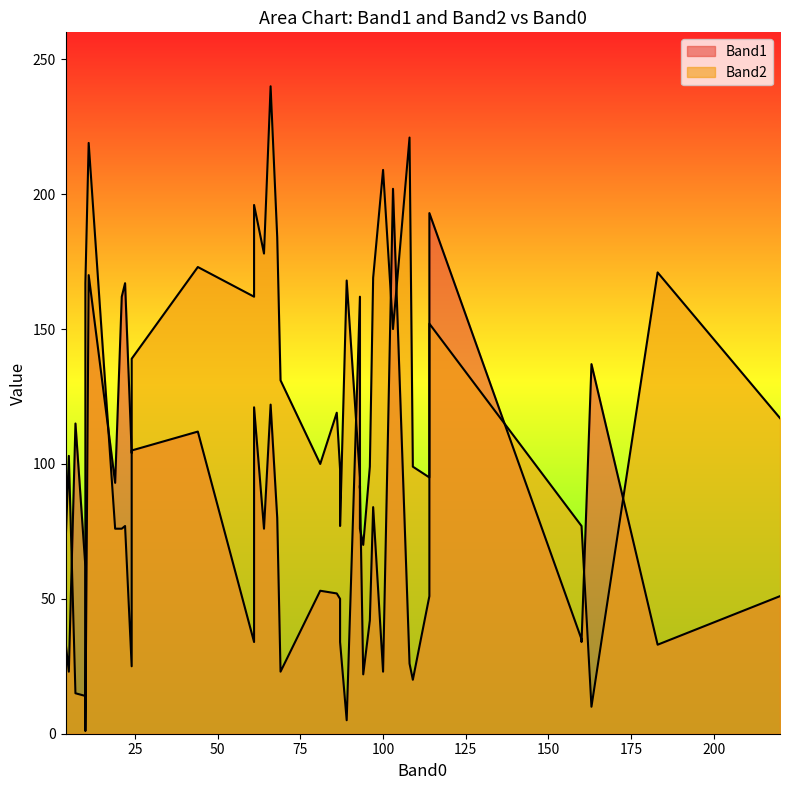

What is the difference between the Band2 values at 37 and 23?

163